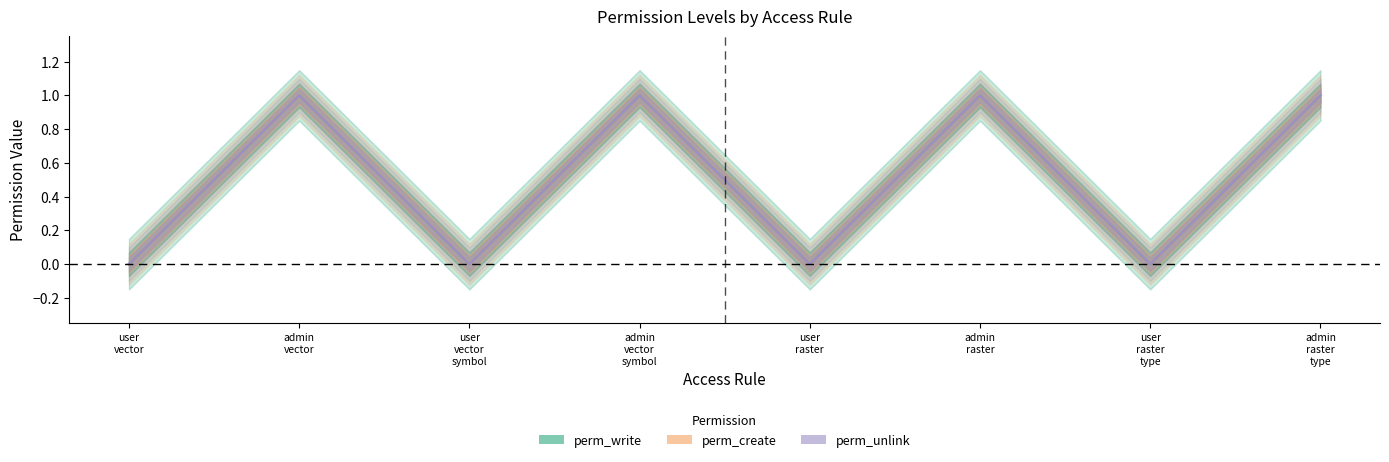

True or false: perm_write and perm_create cross at least once.

False